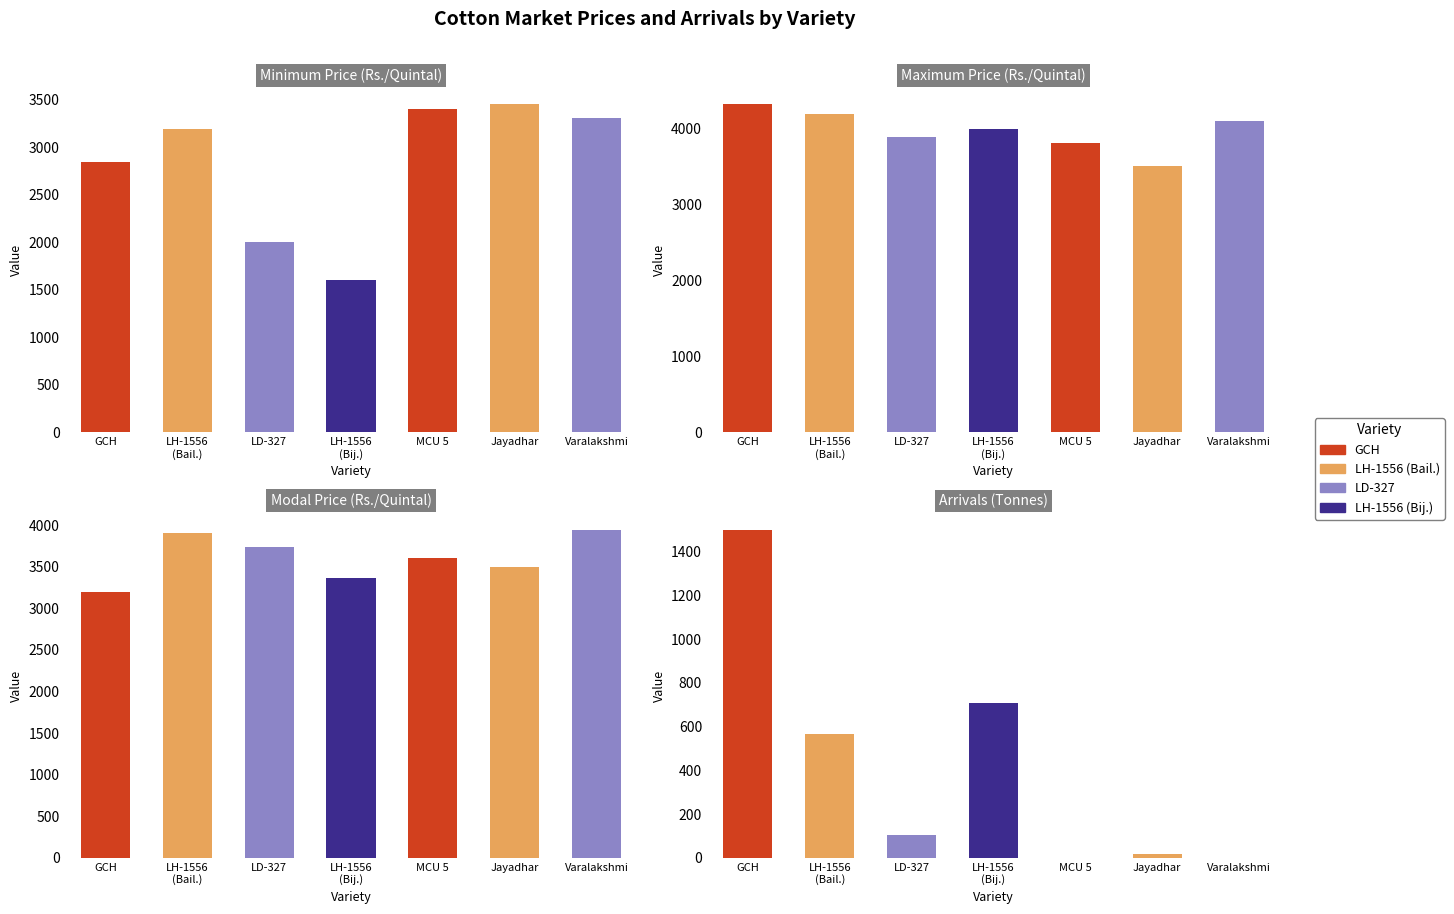

What is the average value of the Maximum Price(Rs./Quintal) series?

4041